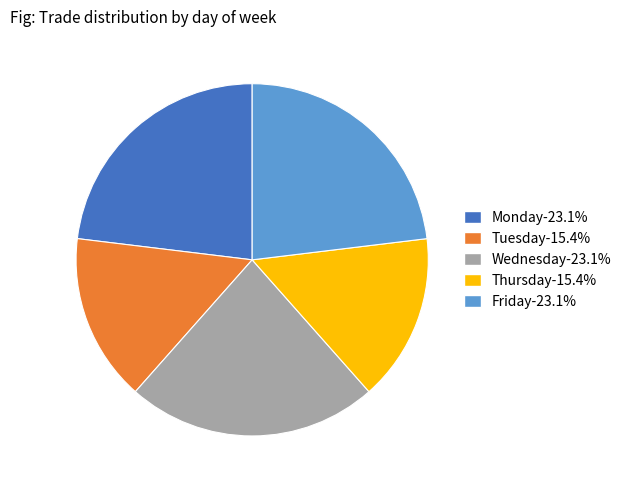

Is Tuesday-15.4% the majority of the pie?

No